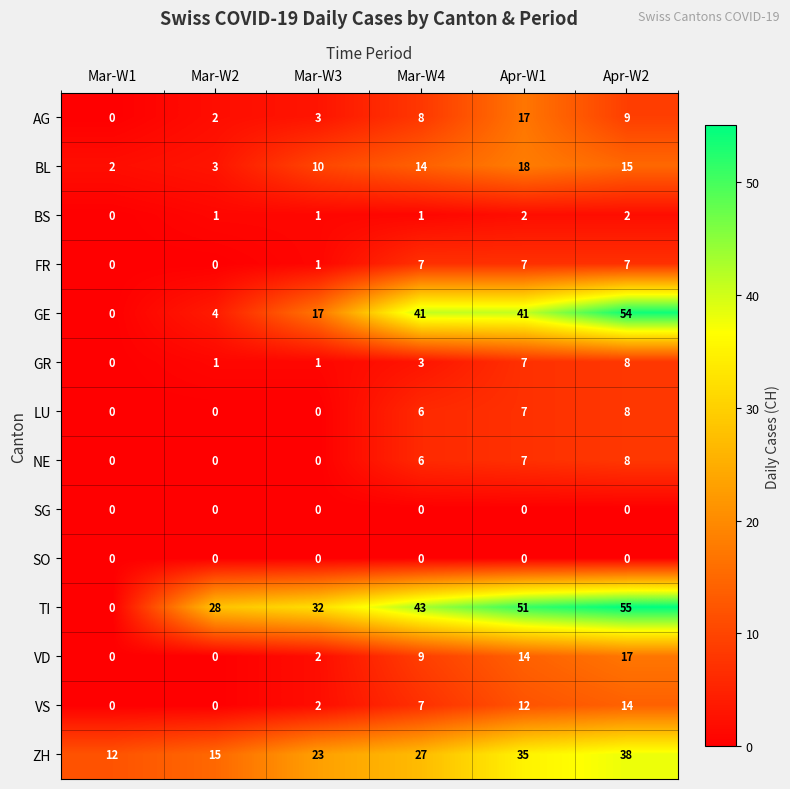

Is it true that ZH equals 51 at Apr-W2?

False